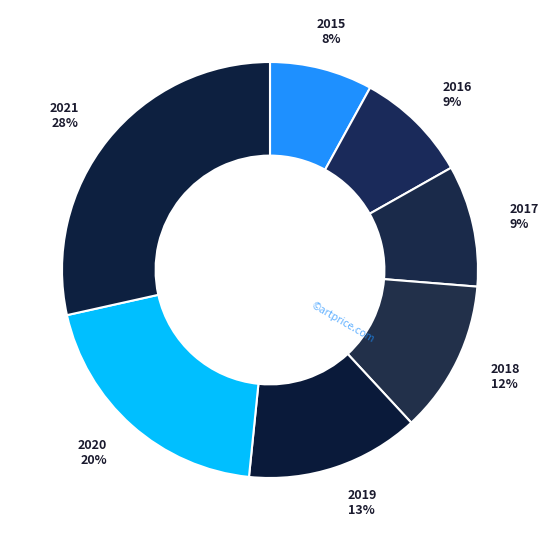

Is there any slice that represents more than half of the pie?

No